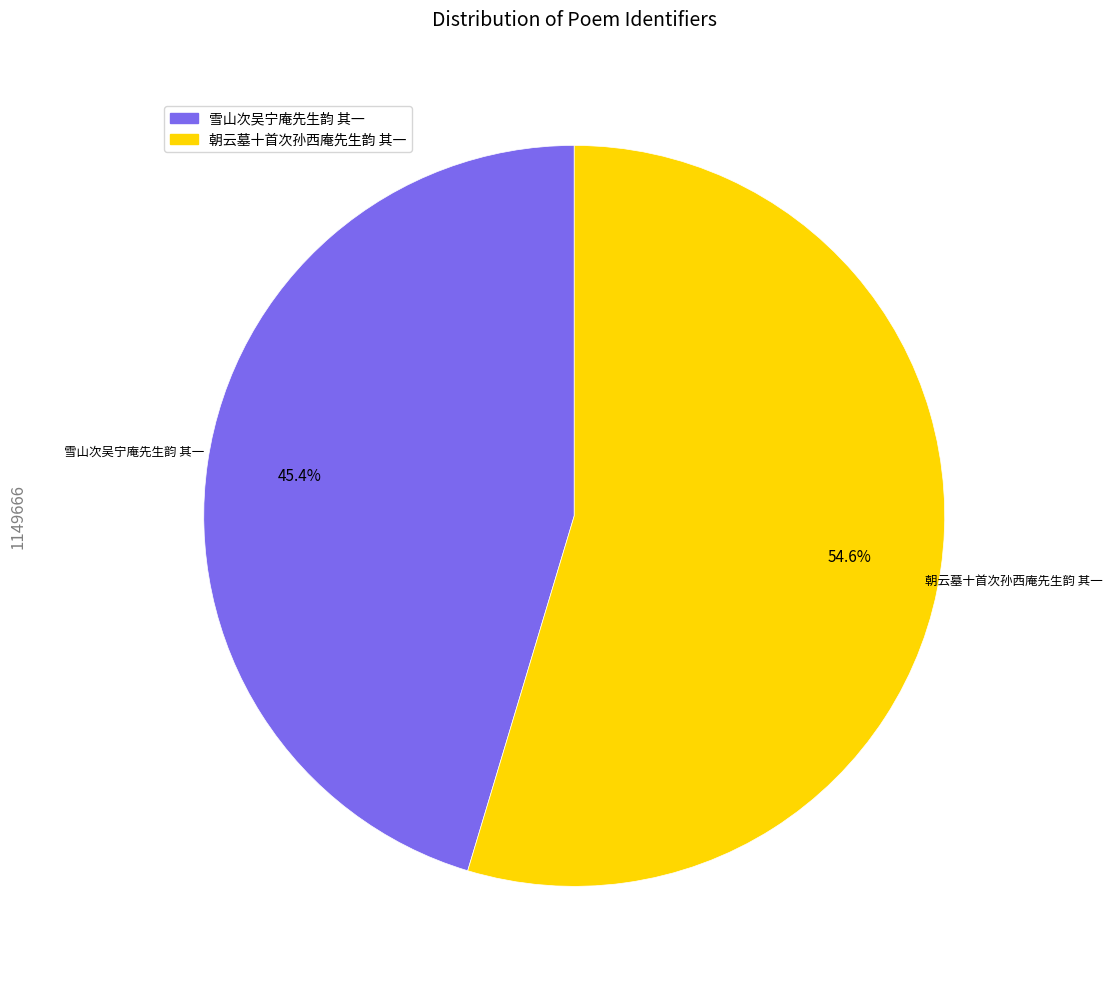

To the nearest percent, what is the difference between the 雪山次吴宁庵先生韵 其一 and 朝云墓十首次孙西庵先生韵 其一 slice percentages?

9%